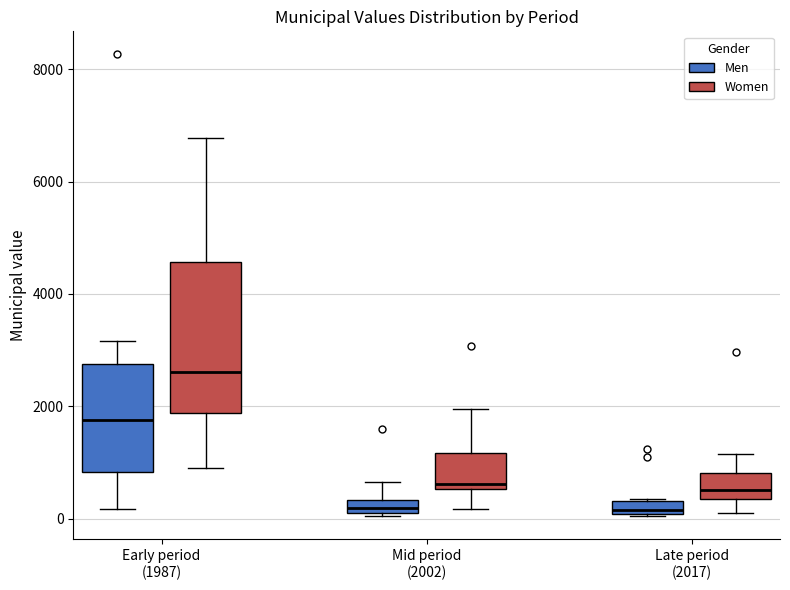

Where is the lower edge of the box for Mid period (2002) (Men) on the y-axis? The values are not printed on the chart, so give them approximately, as read against the axis.

200